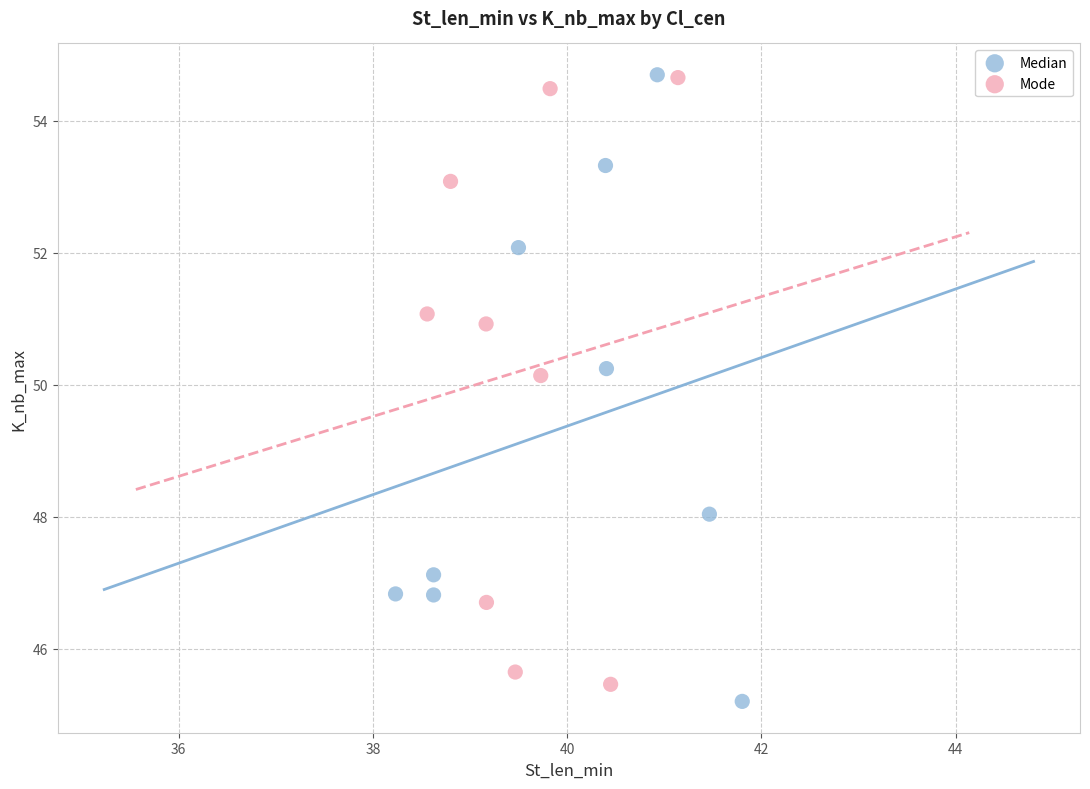

What are all the series names shown in the legend?

Median, Mode